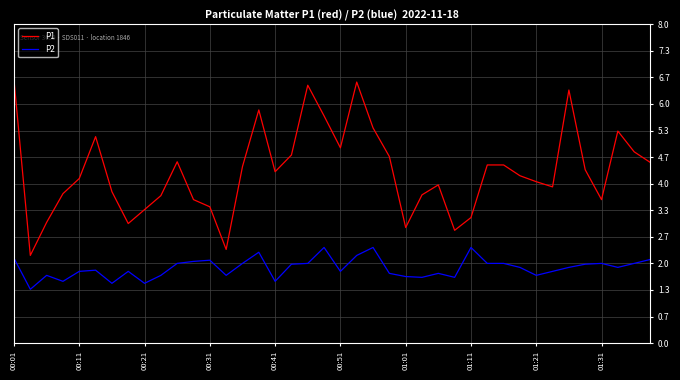

List the series in order of their overall mean, lowest first.

P2, P1